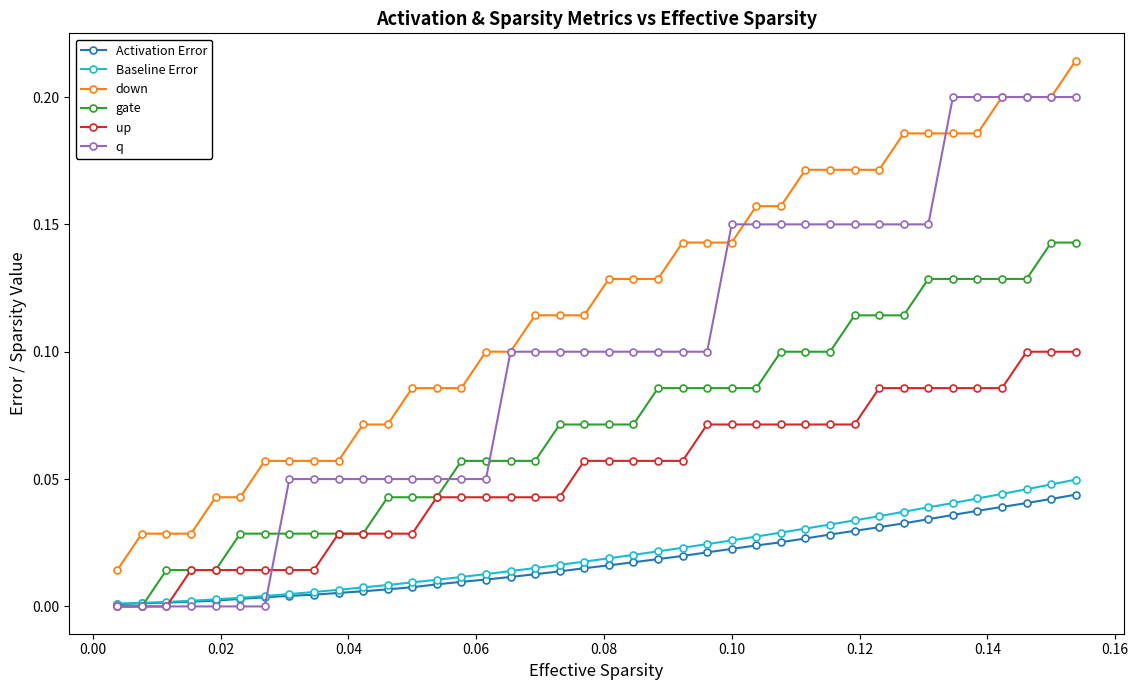

True or false: down and gate cross at least once.

False